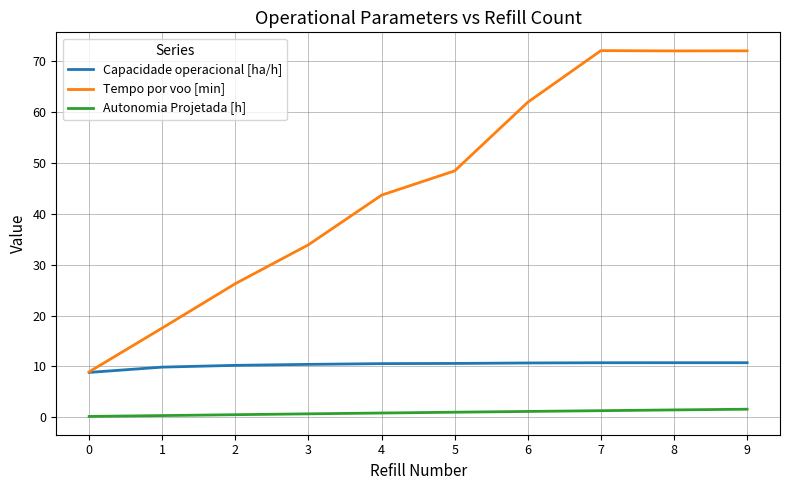

True or false: Tempo por voo [min] and Autonomia Projetada [h] intersect in this chart.

False